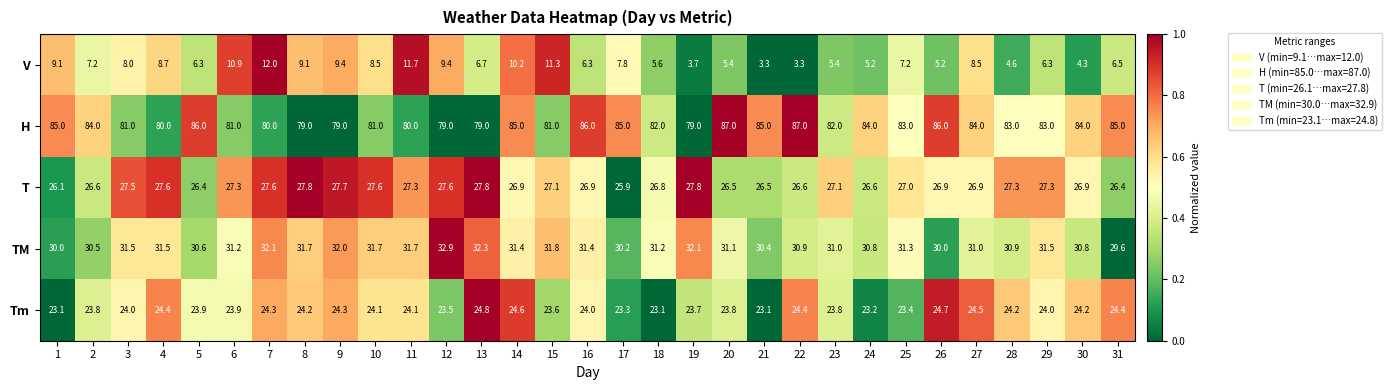

The H series shows 111.7 at 23. True or false?

False